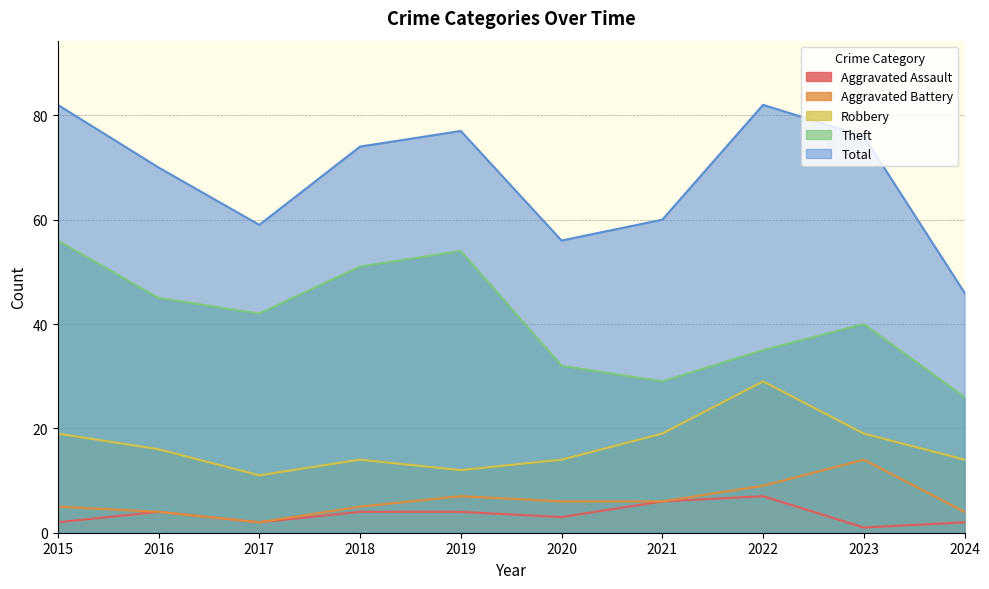

How many categories are shown in the chart?

10